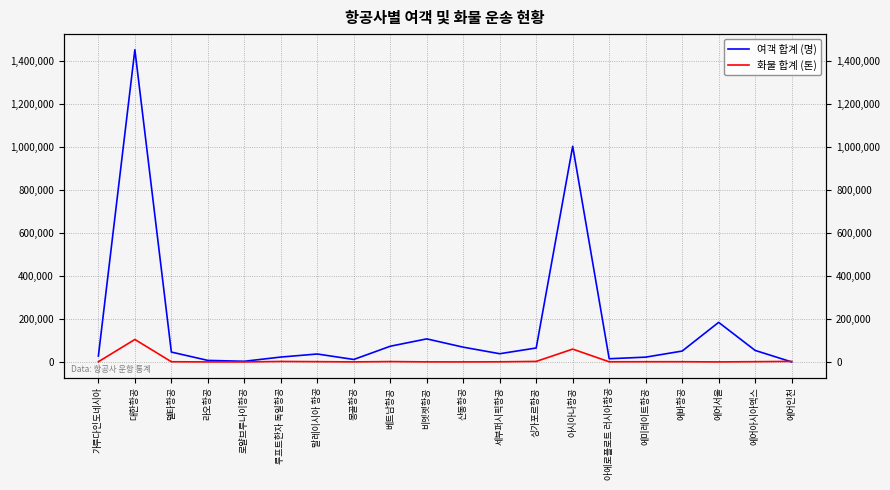

How many values in the 화물 합계 (톤) series are below 864?

10